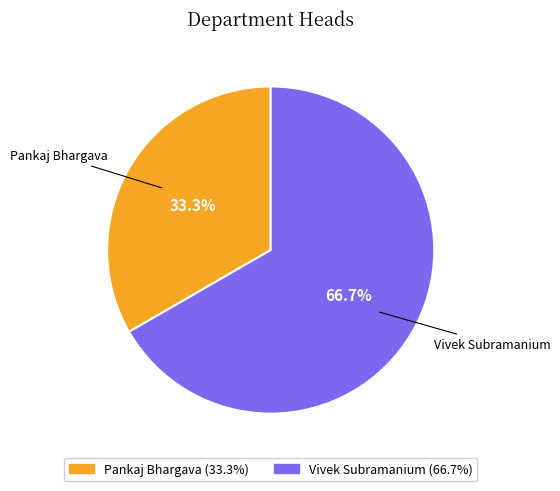

How many slices are in this pie chart?

2